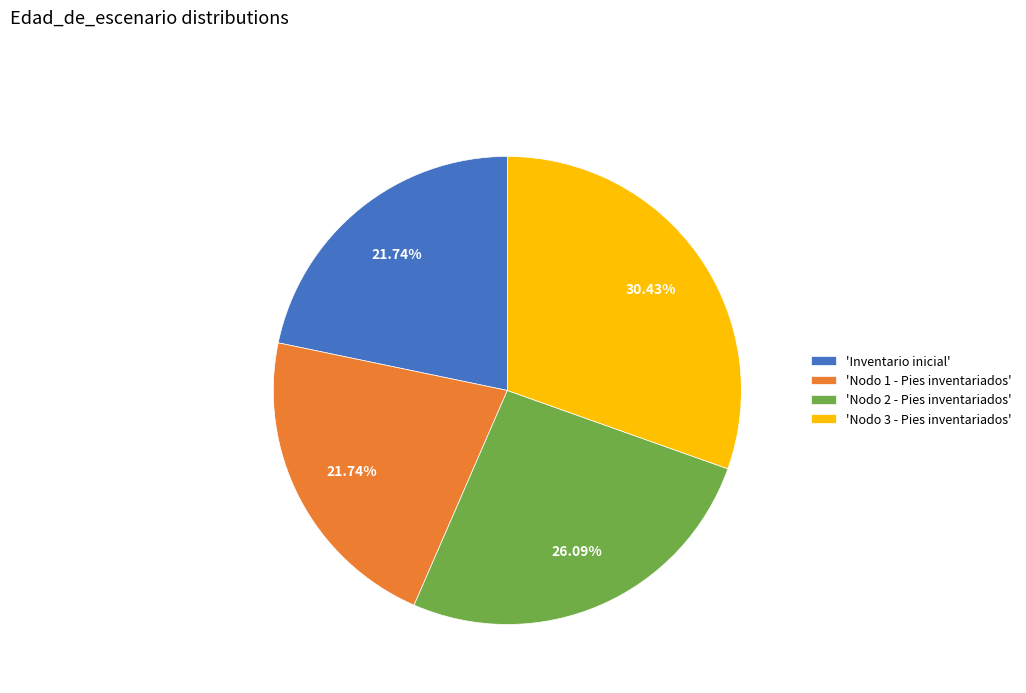

Count the number of slices in the pie.

4